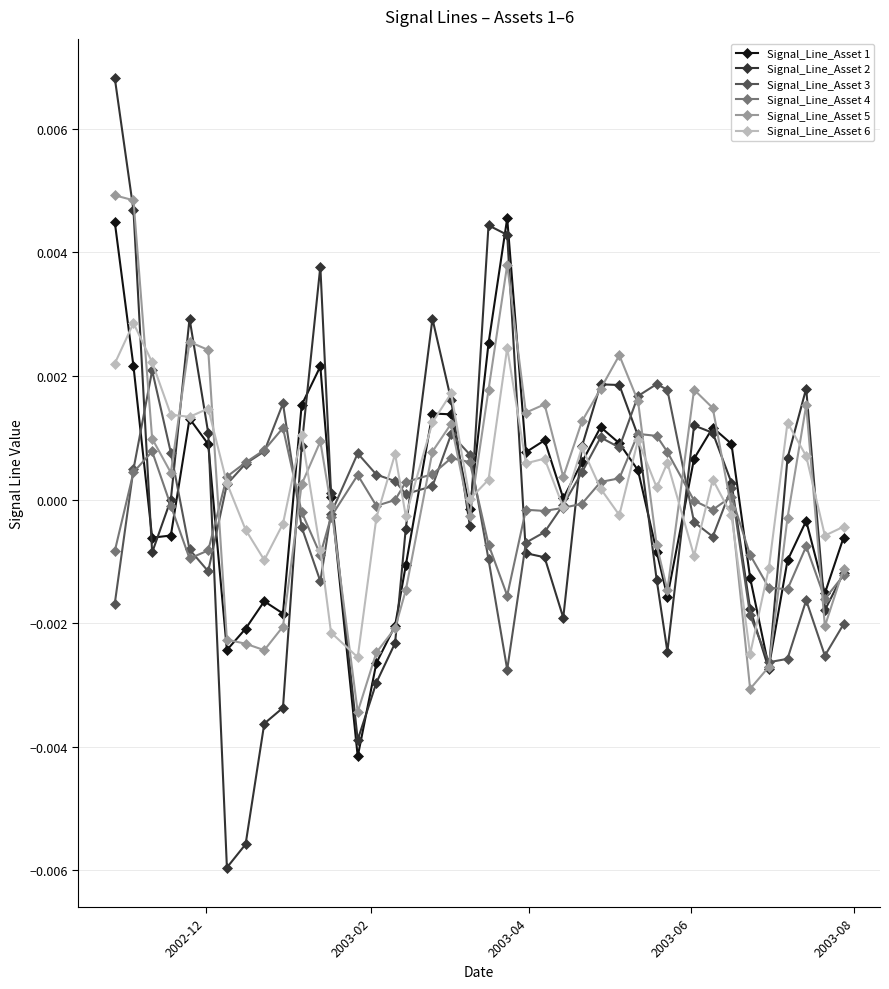

Which series has the widest spread of values?

Signal_Line_Asset 2